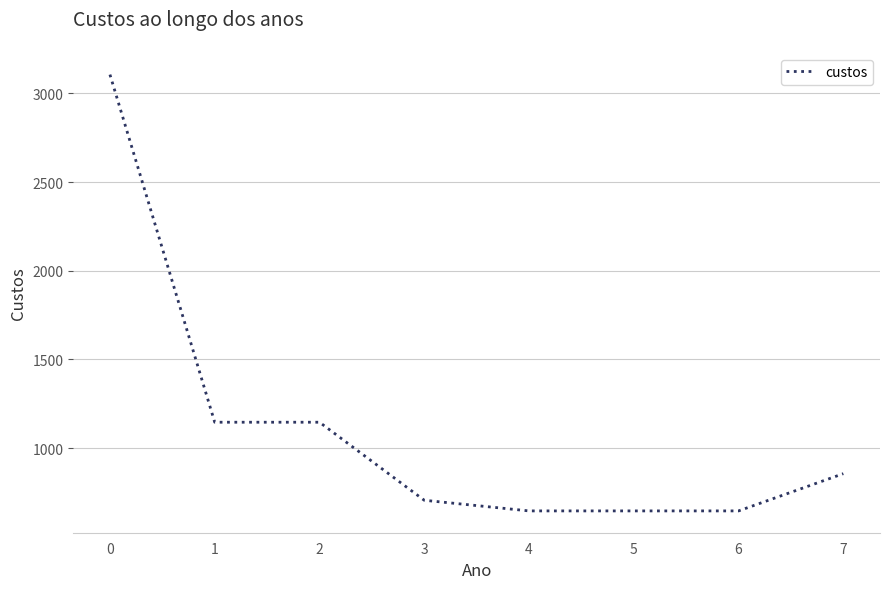

What is the difference between the second highest and second lowest values?

500.0